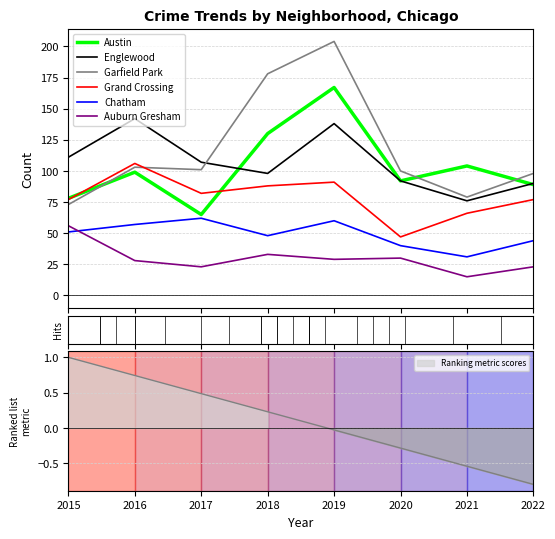

Reading left to right, what are all the values shown in this chart?

Austin: 2015=78	2016=99	2017=65	2018=130	2019=167	2020=92	2021=104	2022=89
Englewood: 2015=111	2016=142	2017=107	2018=98	2019=138	2020=92	2021=76	2022=90
Garfield Park: 2015=73	2016=103	2017=101	2018=178	2019=204	2020=100	2021=79	2022=98
Grand Crossing: 2015=77	2016=106	2017=82	2018=88	2019=91	2020=47	2021=66	2022=77
Chatham: 2015=51	2016=57	2017=62	2018=48	2019=60	2020=40	2021=31	2022=44
Auburn Gresham: 2015=56	2016=28	2017=23	2018=33	2019=29	2020=30	2021=15	2022=23